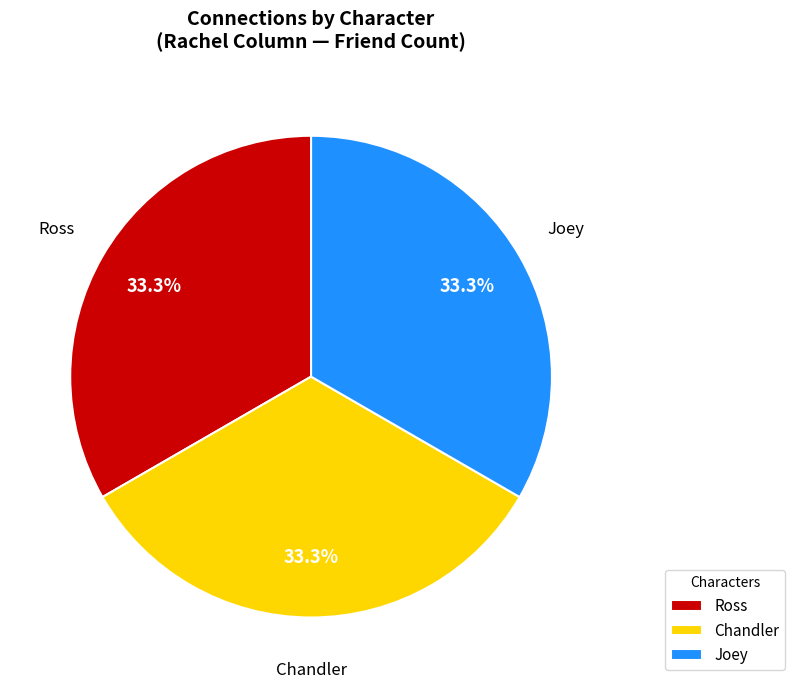

How many segments does this pie chart have?

3